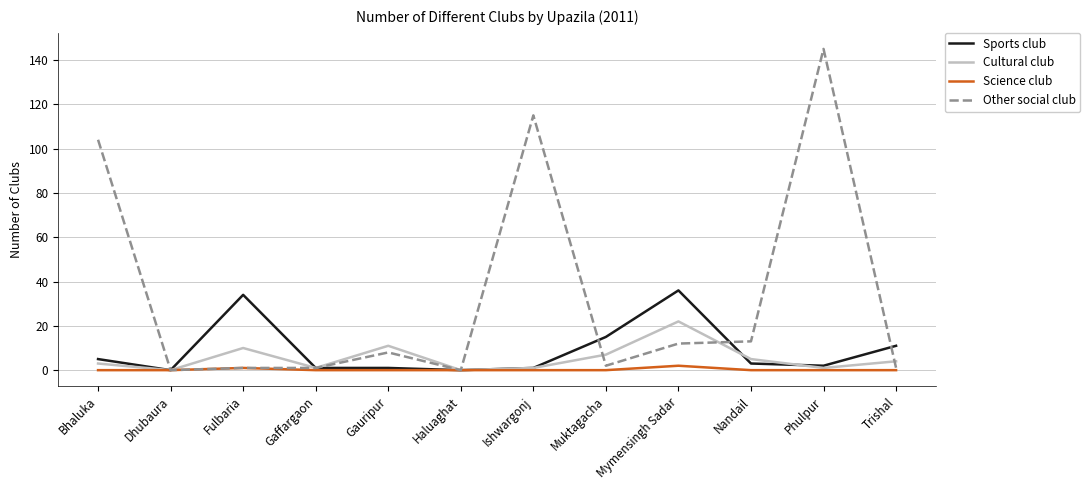

In Cultural club, how many points are lower than both neighbors (excluding endpoints)?

4